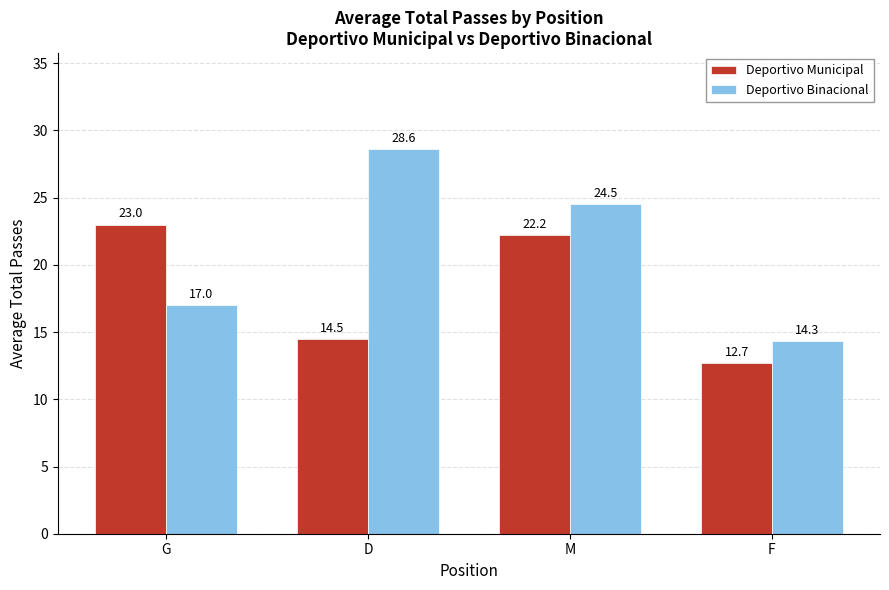

How many bars are there in total?

8